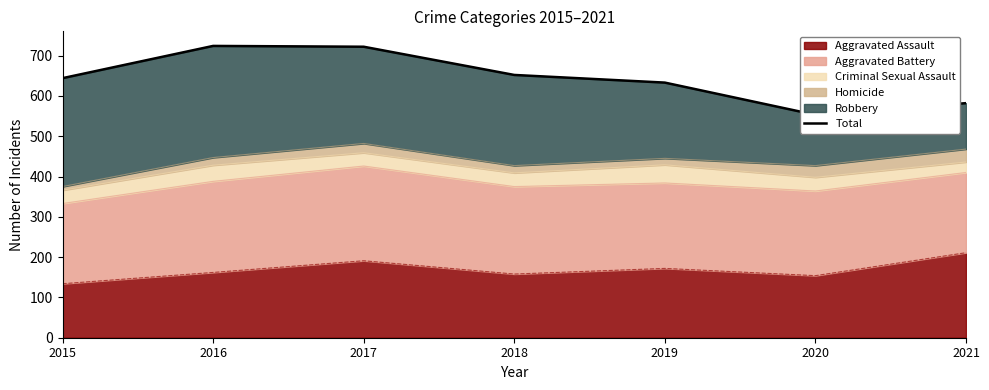

How many data points does each series have?

7